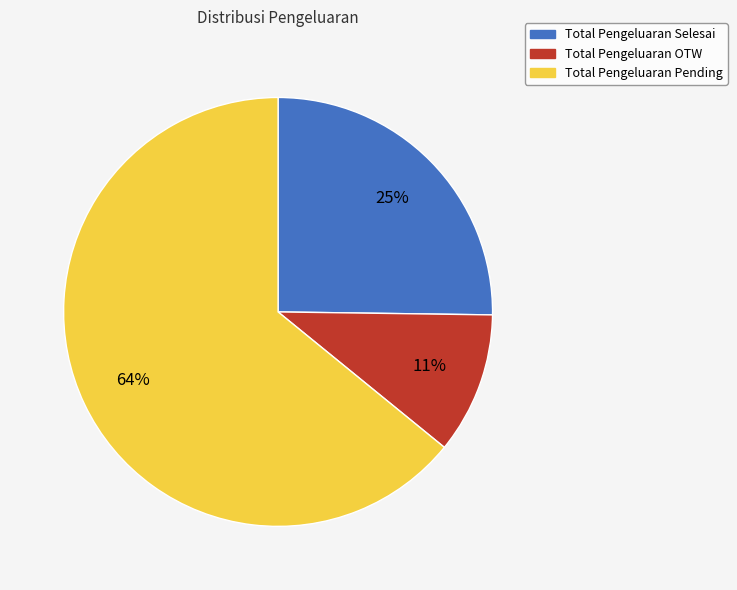

What percentage is the Total Pengeluaran Selesai slice, to the nearest percent?

25%